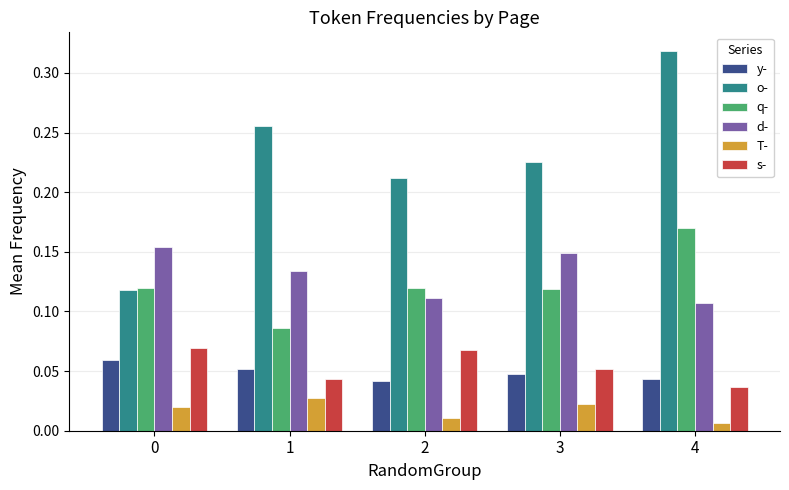

The value of y- at 0 is 0.0. True or false?

False